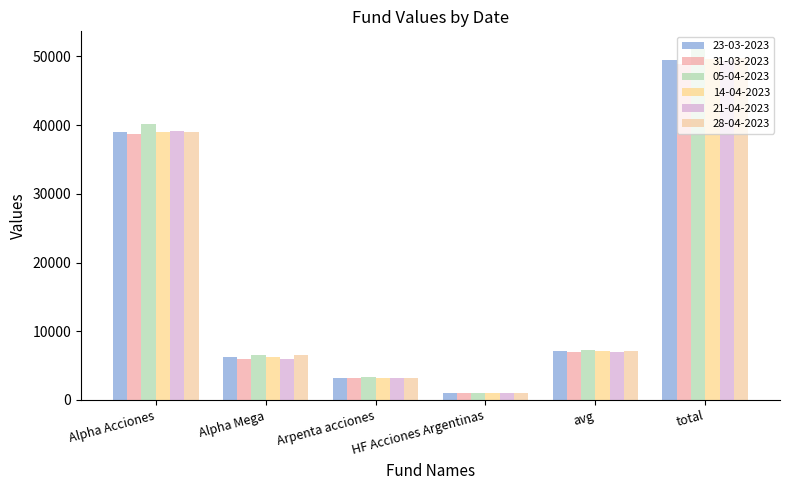

What position from the right is Alpha Acciones?

6